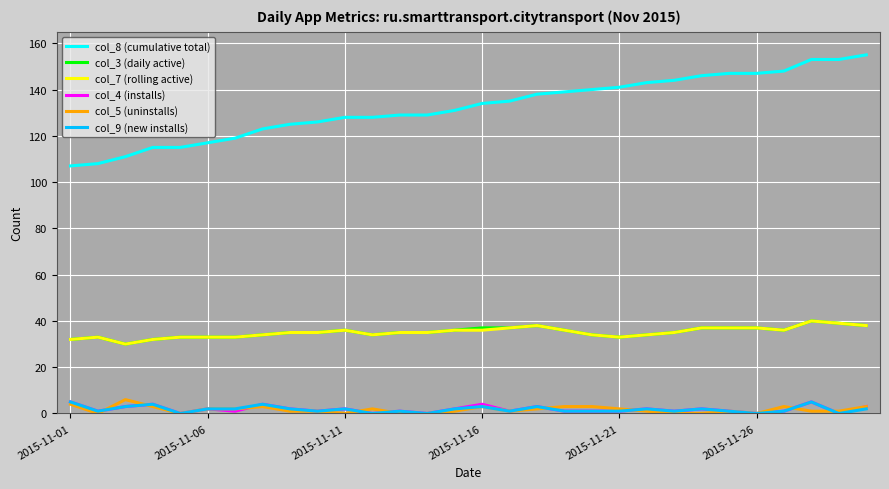

What is the greatest value displayed?

155